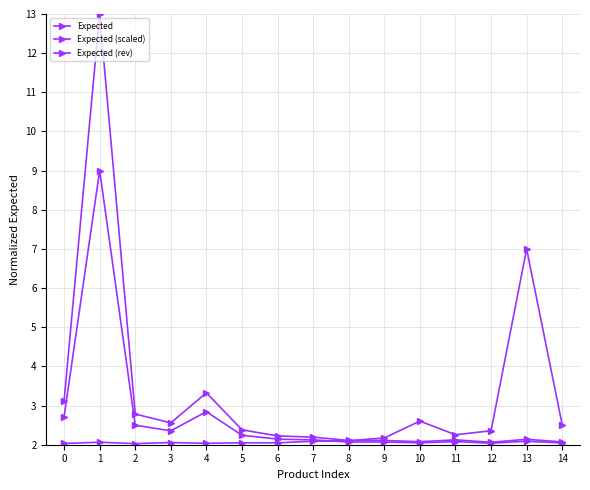

Does the chart display data point markers on the line(s)?

Yes